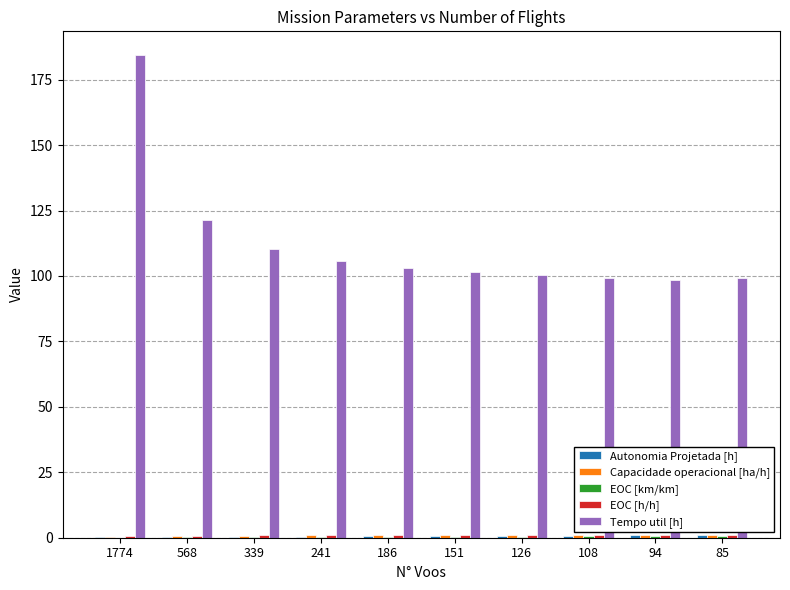

Between 1774 and 186, which series saw the biggest shift?

Tempo util [h]